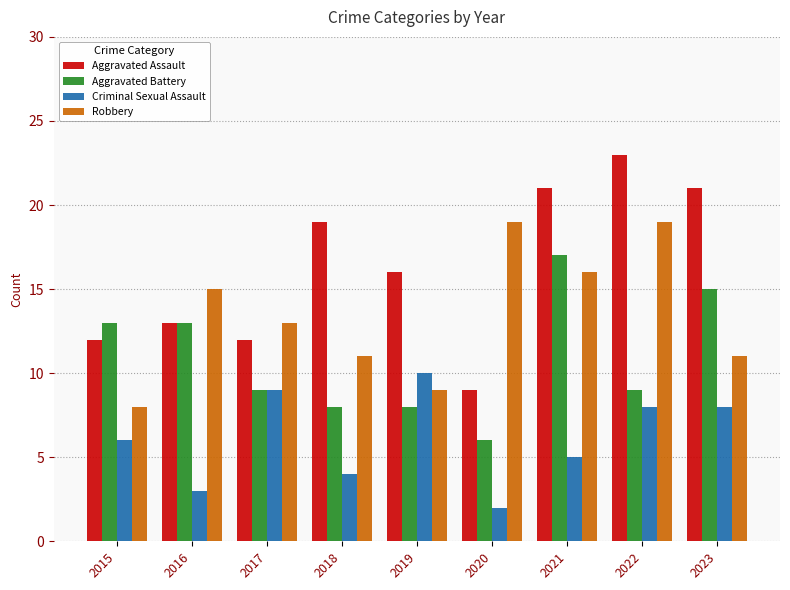

Which series has the widest spread of values?

Aggravated Assault